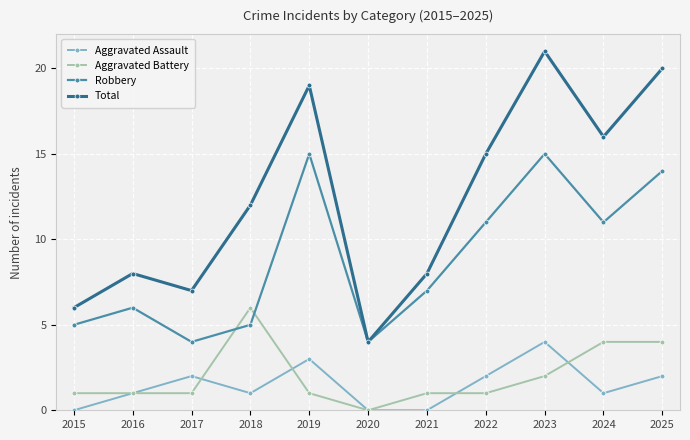

What is the total value across all series at 2018?

24